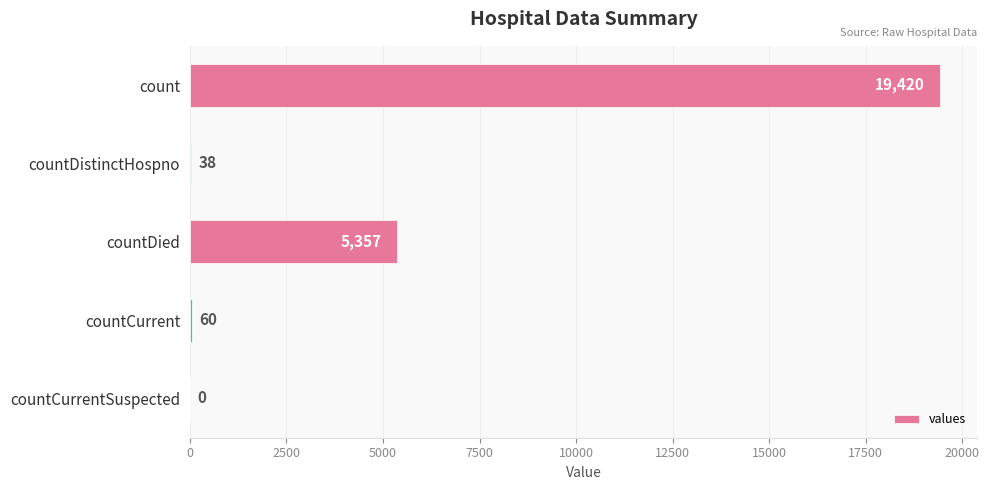

How many series are shown in this chart?

1